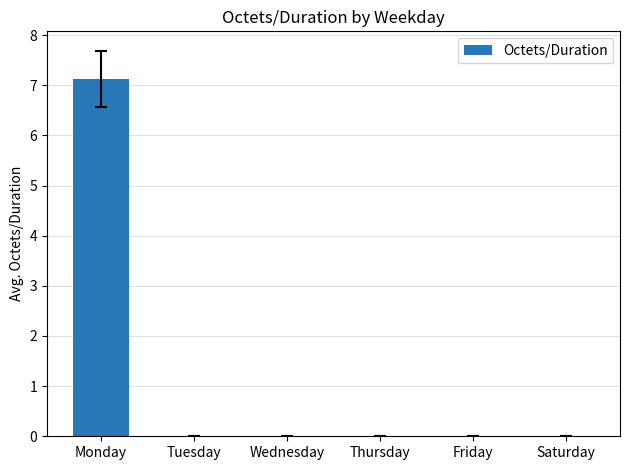

What is the average value?

1.2